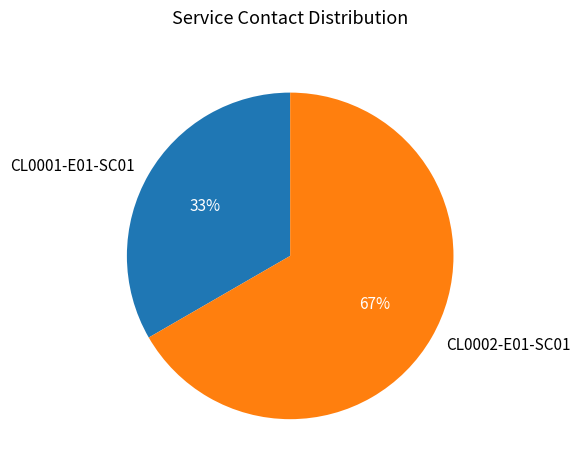

Do CL0001-E01-SC01 and CL0002-E01-SC01 together represent more than half of the pie?

Yes